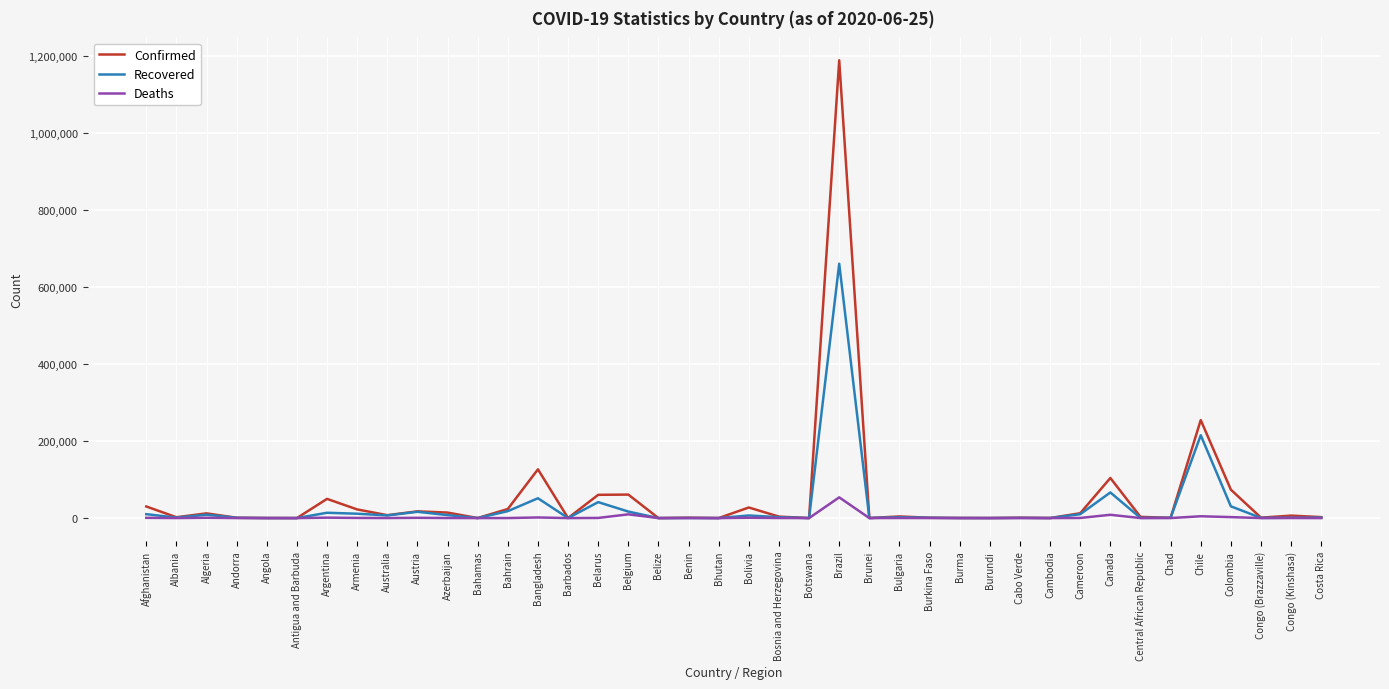

Which label corresponds to the largest value in the chart?

Brazil